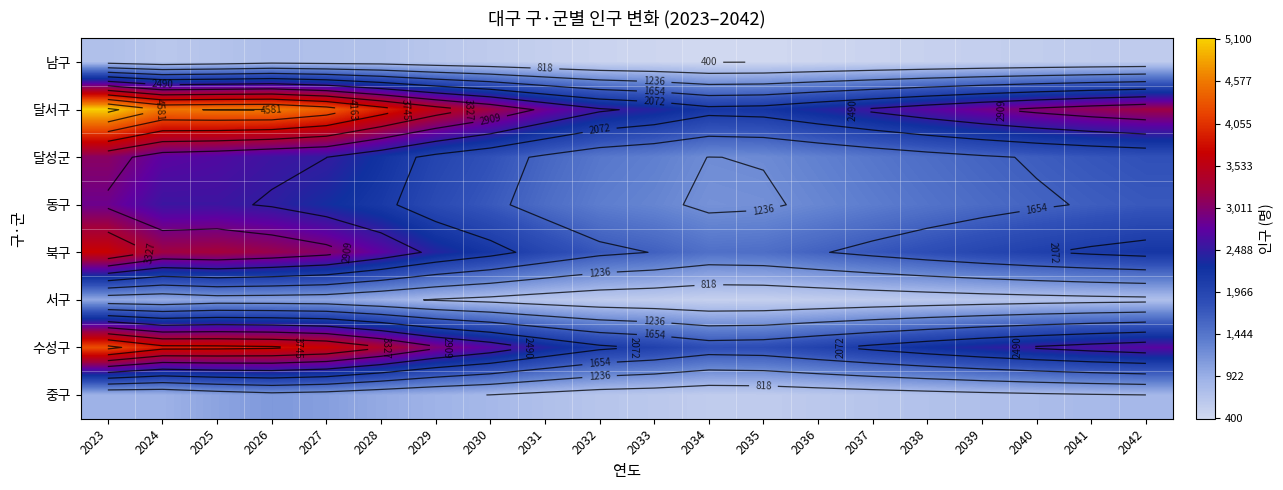

Rank the series at 2038 from lowest to highest value.

남구, 서구, 중구, 동구, 달성군, 북구, 수성구, 달서구